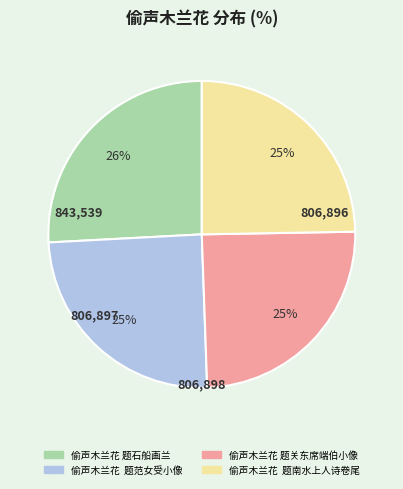

What is the ratio of the value at 偷声木兰花 题关东席端伯小像 to the value at 偷声木兰花 题范女受小像?

1.0